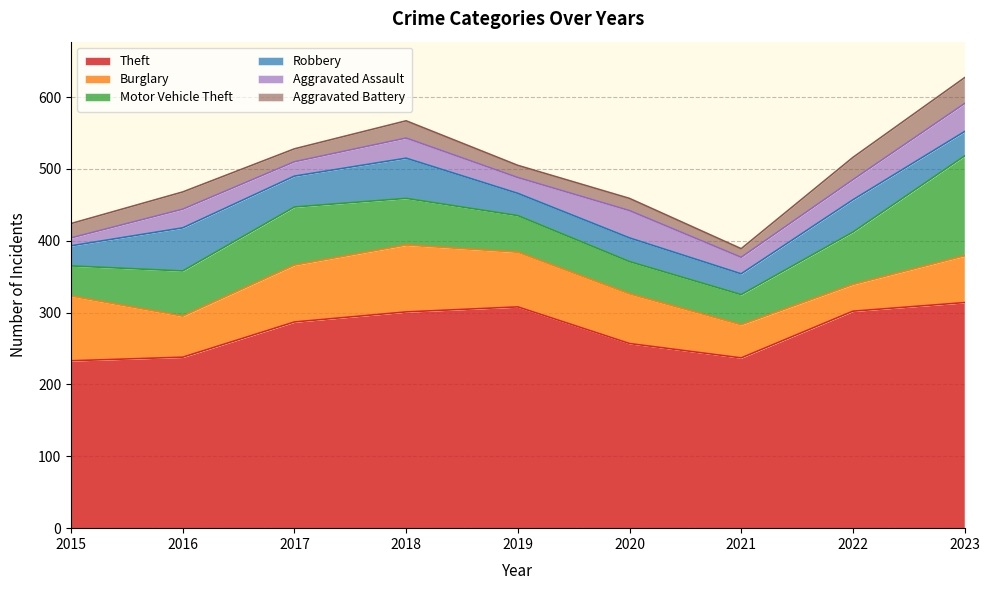

True or false: Motor Vehicle Theft and Aggravated Battery cross at least once.

False